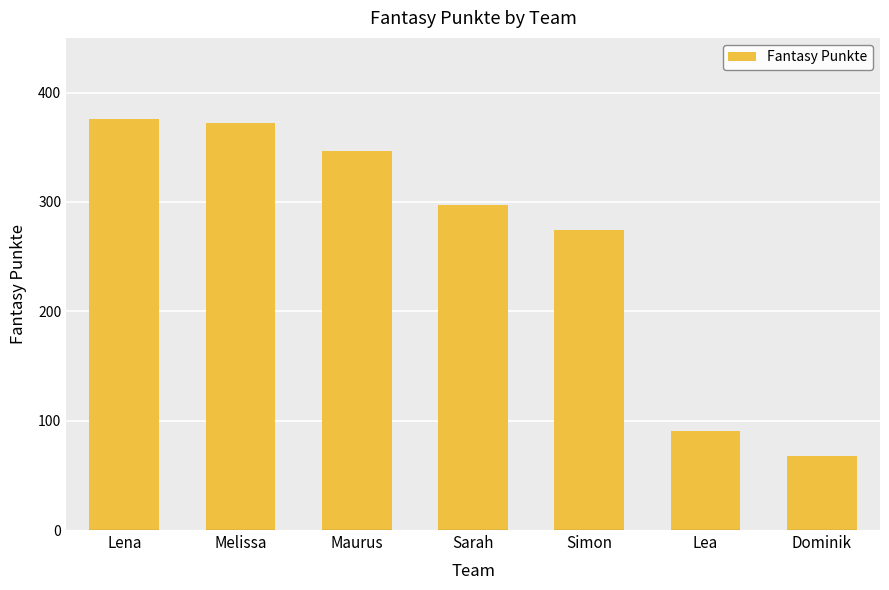

What is the difference between the second highest and minimum values?

304